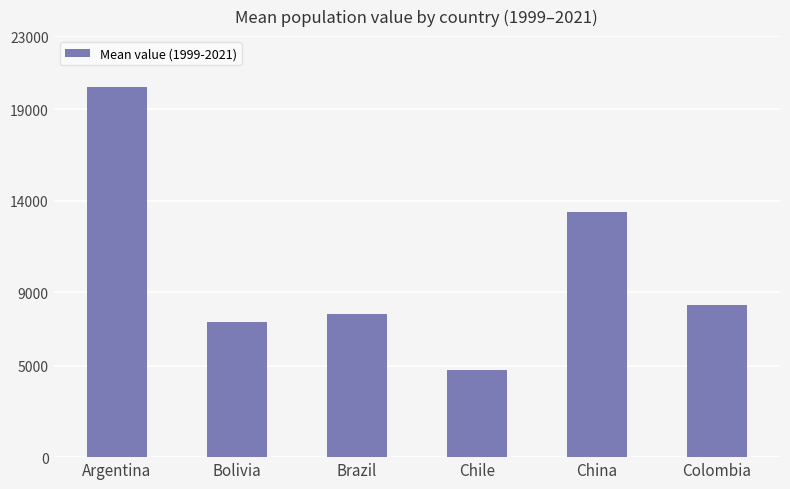

List the labels in order of value, largest first.

Argentina, China, Colombia, Brazil, Bolivia, Chile